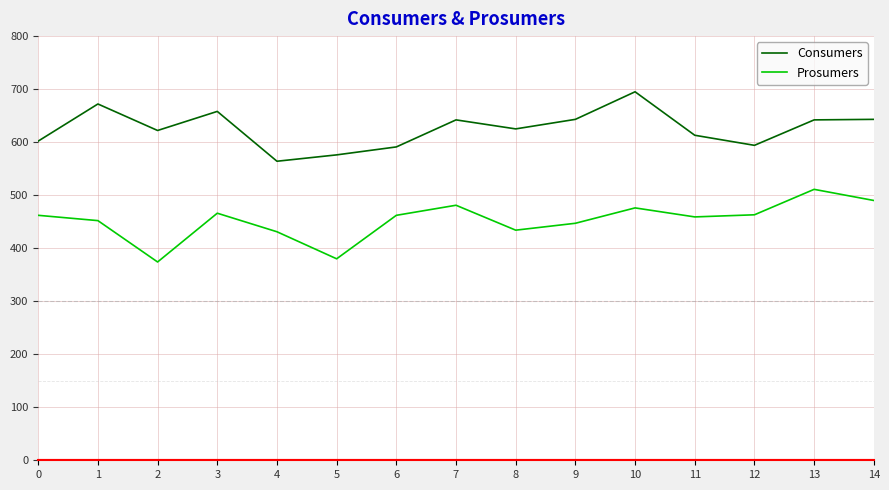

At which category is the sum across all series the highest?

10